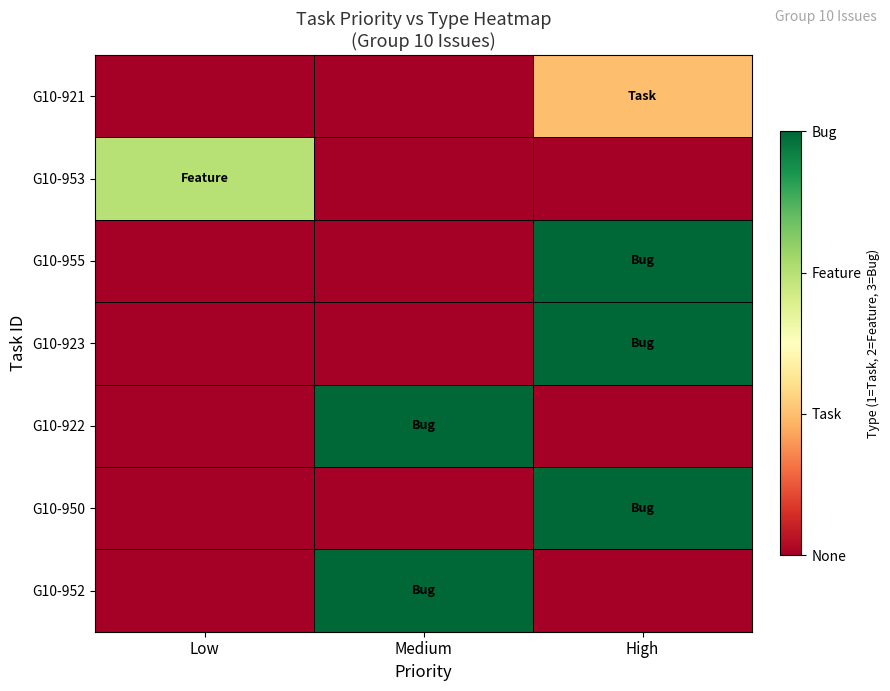

Reading left to right, extract all data points from this chart.

G10-921: Low=0	Medium=0	High=1
G10-953: Low=2	Medium=0	High=0
G10-955: Low=0	Medium=0	High=3
G10-923: Low=0	Medium=0	High=3
G10-922: Low=0	Medium=3	High=0
G10-950: Low=0	Medium=0	High=3
G10-952: Low=0	Medium=3	High=0